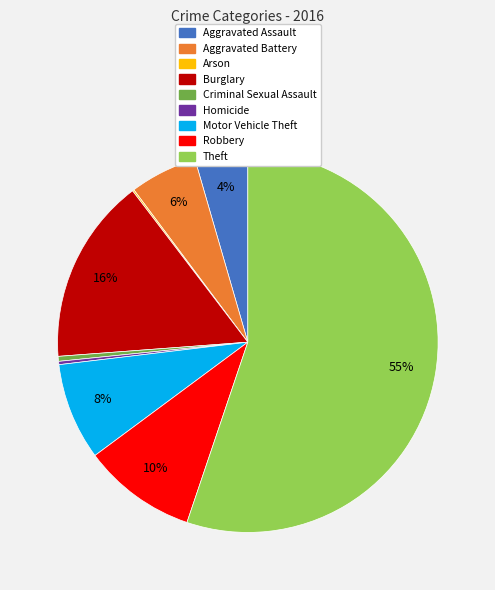

Do Motor Vehicle Theft and Burglary together represent more than half of the pie?

No